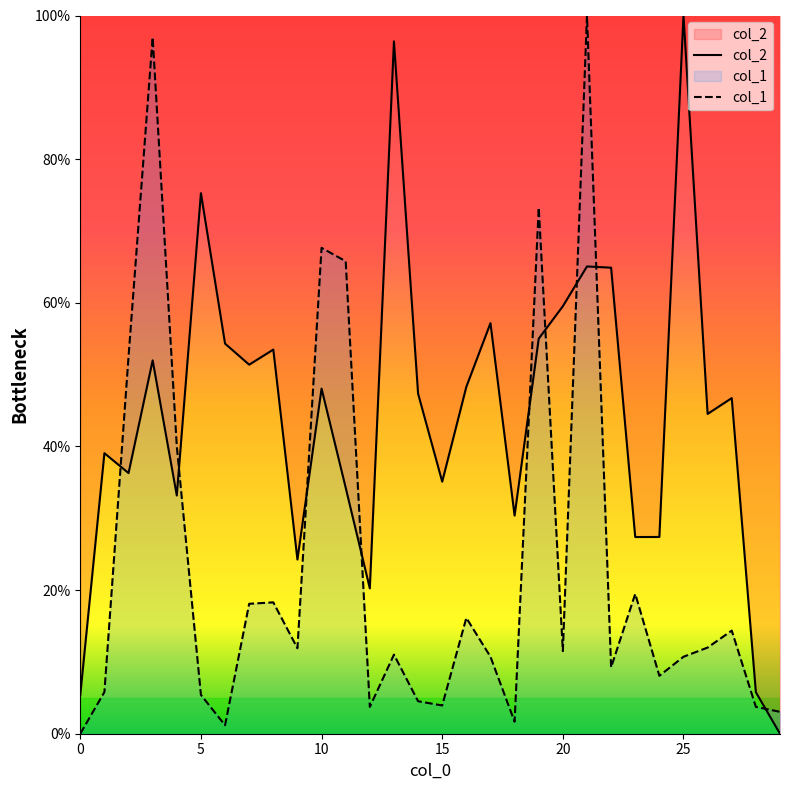

Which series has the largest total across all categories?

col_2